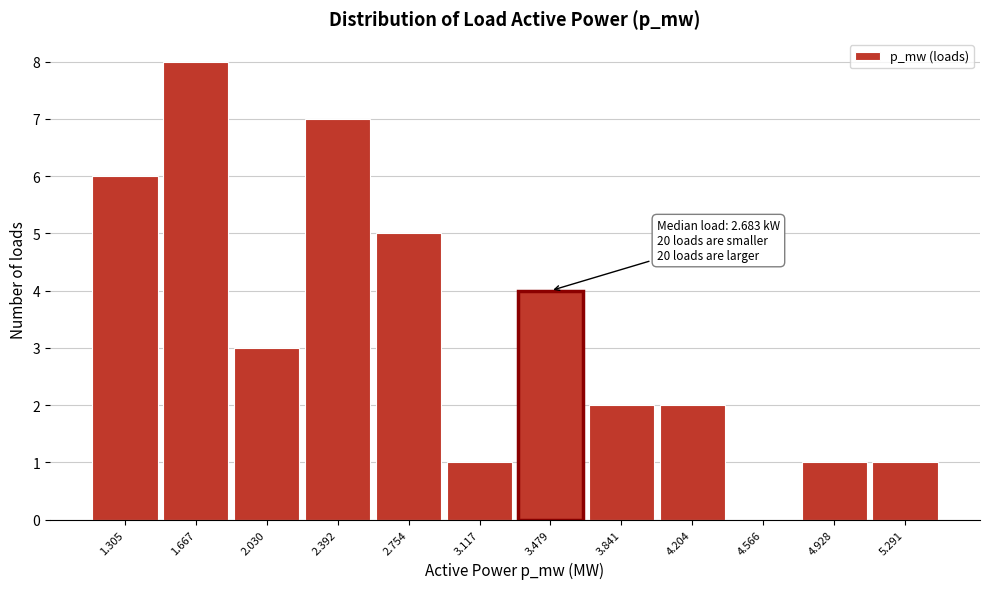

Reading left to right, transcribe all the data shown in this chart.

1.305=6	1.667=8	2.030=3	2.392=7	2.754=5	3.117=1	3.479=4	3.841=2	4.204=2	4.566=0	4.928=1	5.291=1